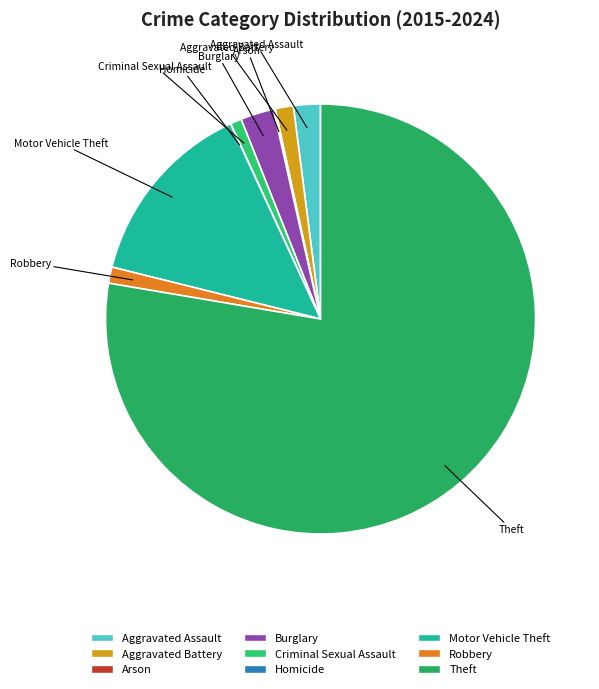

Is there a majority slice in this chart?

Yes